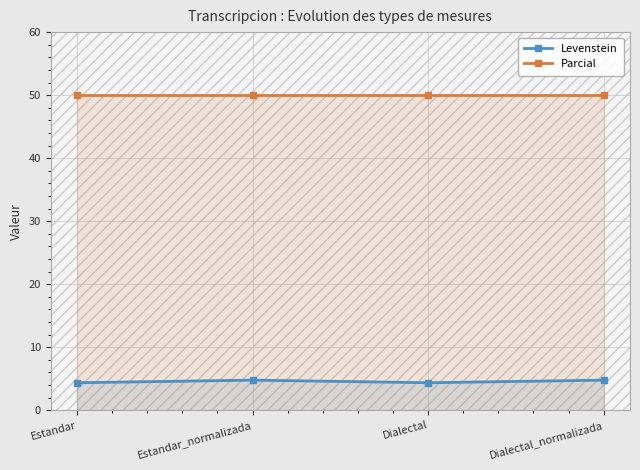

The value of Levenstein at Estandar_normalizada is 4.8. True or false?

True